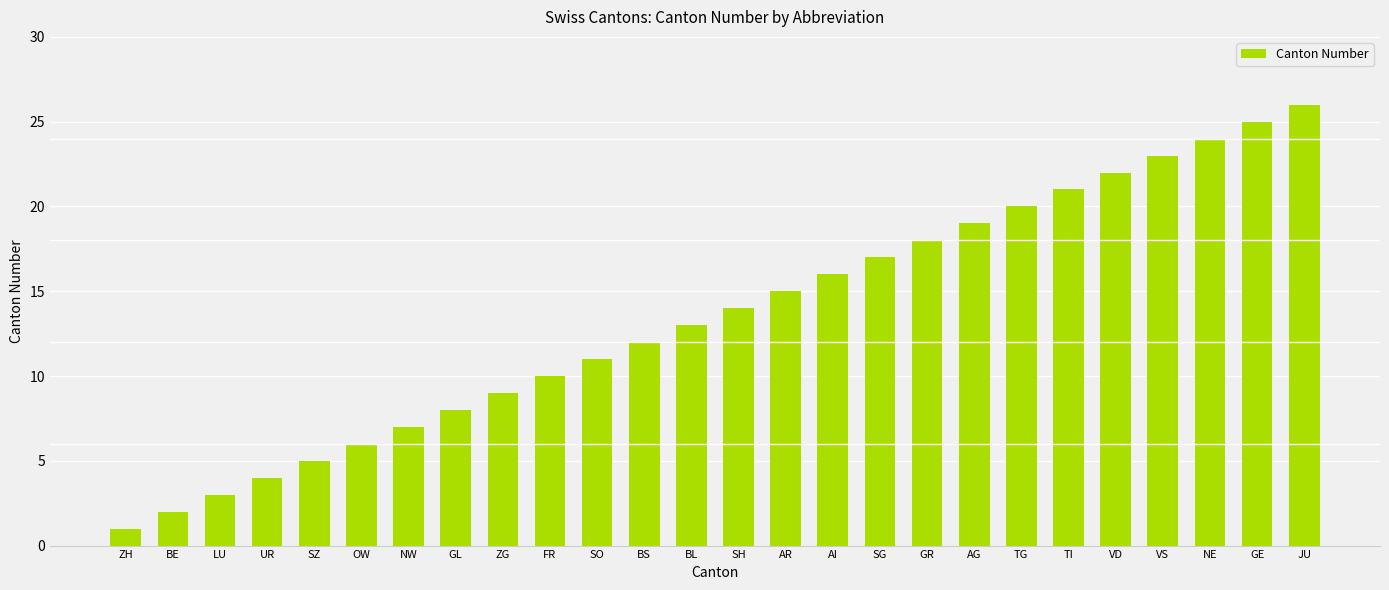

Does the chart contain stacked bars?

No